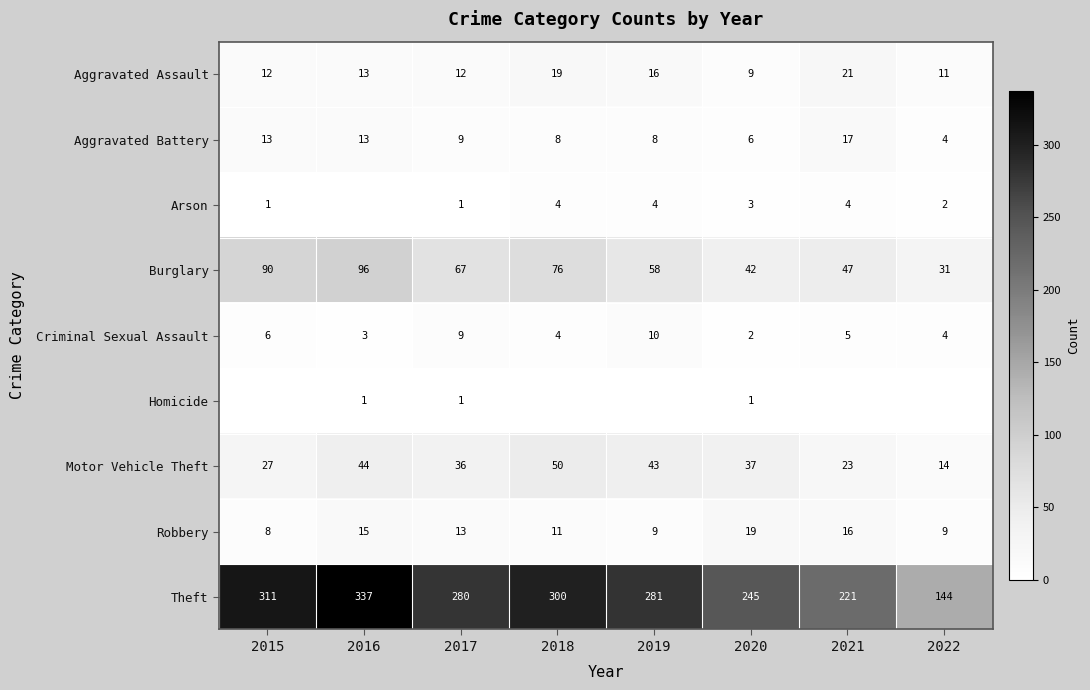

The Arson series shows 7 at 2021. True or false?

False